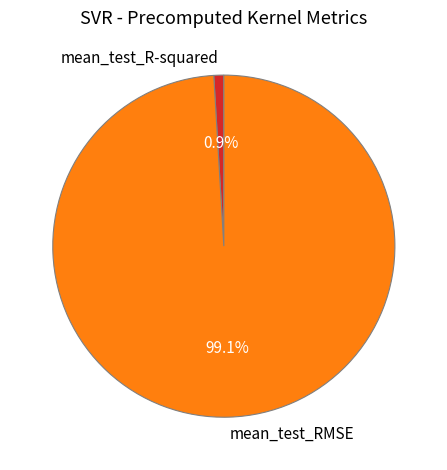

Does any single category account for the majority?

Yes